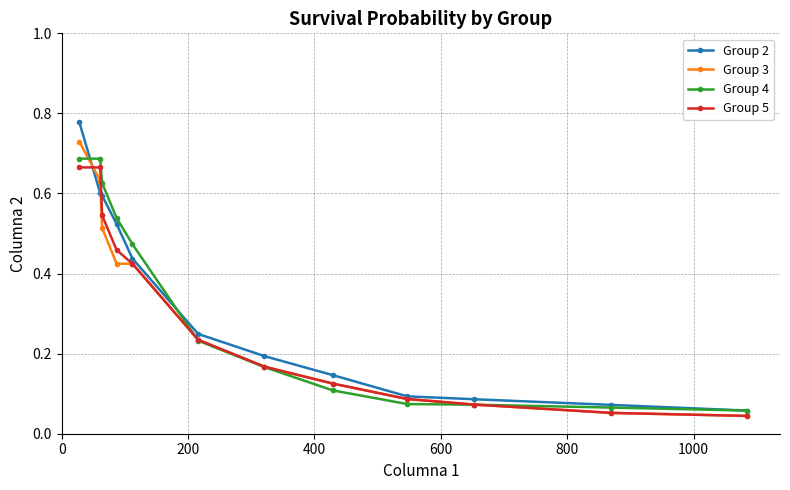

At how many categories does at least one series exceed 0?

12